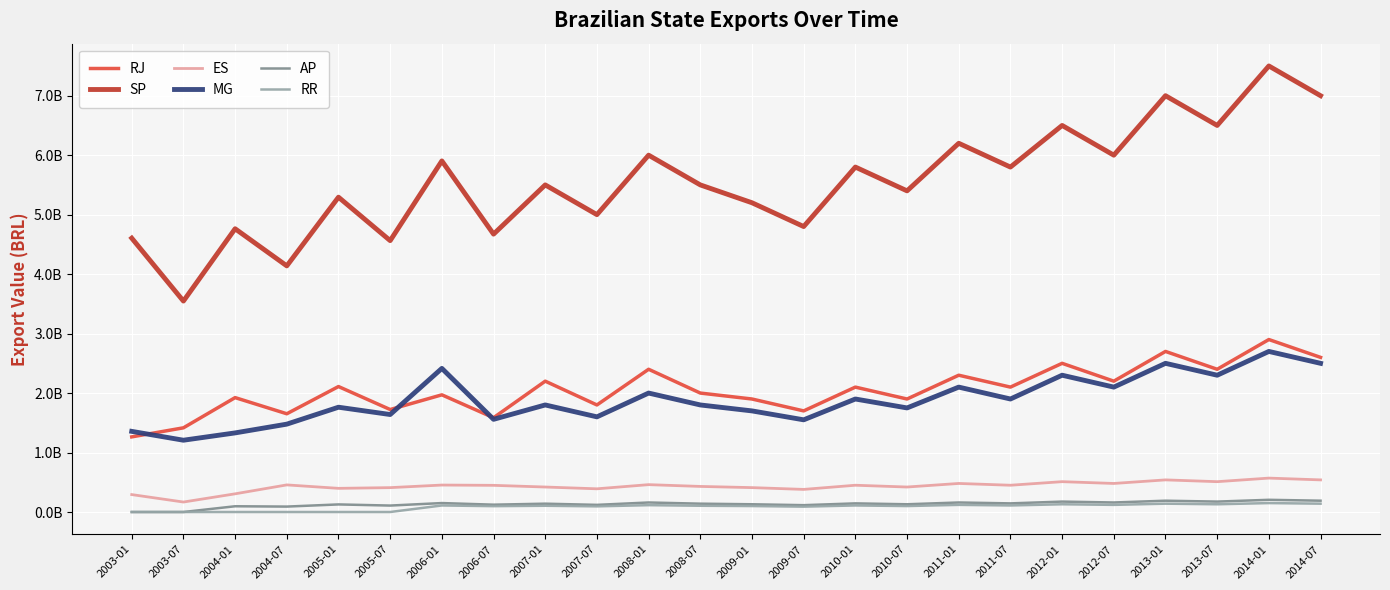

What are all the series names shown in the legend?

RJ, SP, ES, MG, AP, RR